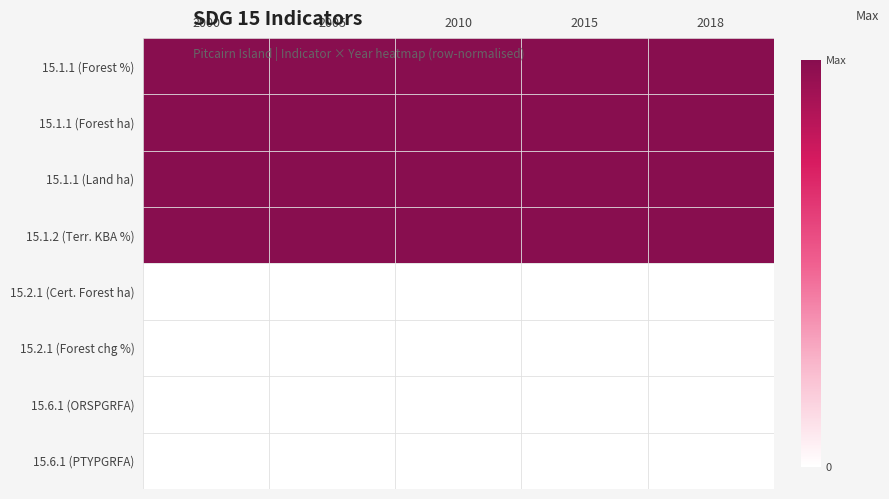

Reading right to left, what are all the values shown in this chart?

15.1.1 (Forest %): 2018=1	2015=1	2010=1	2005=1	2000=1
15.1.1 (Forest ha): 2018=1	2015=1	2010=1	2005=1	2000=1
15.1.1 (Land ha): 2018=1	2015=1	2010=1	2005=1	2000=1
15.1.2 (Terr. KBA %): 2018=1	2015=1	2010=1	2005=1	2000=1
15.2.1 (Cert. Forest ha): 2018=0	2015=0	2010=0	2005=0	2000=0
15.2.1 (Forest chg %): 2018=0	2015=0	2010=0	2005=0	2000=0
15.6.1 (ORSPGRFA): 2018=0	2015=0	2010=0	2005=0	2000=0
15.6.1 (PTYPGRFA): 2018=0	2015=0	2010=0	2005=0	2000=0